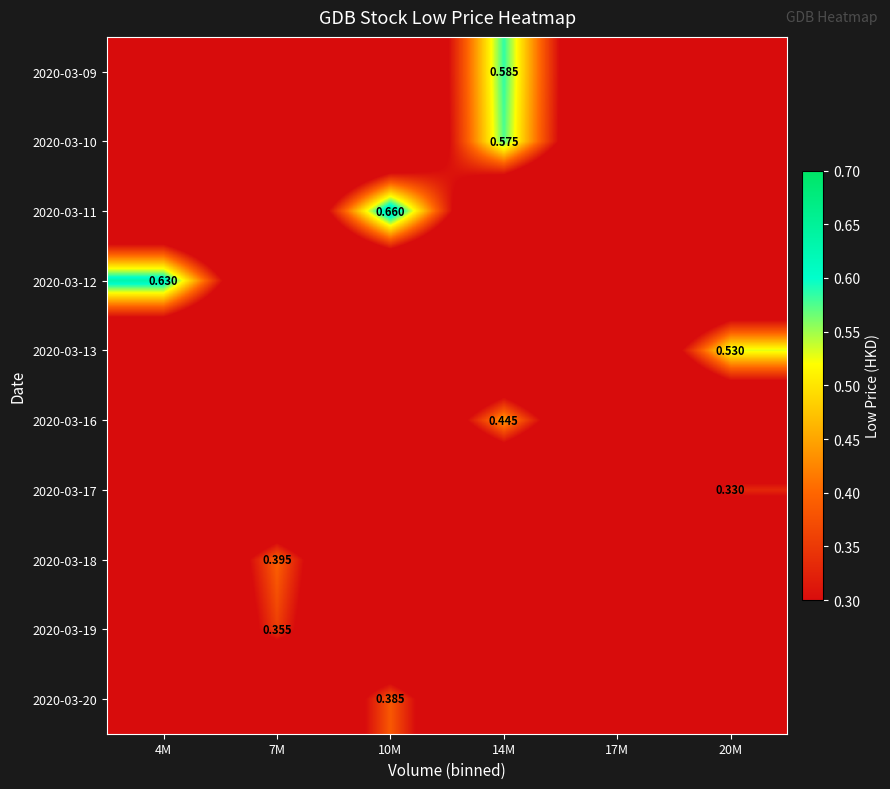

What is the total value across all series at 4M?

0.6